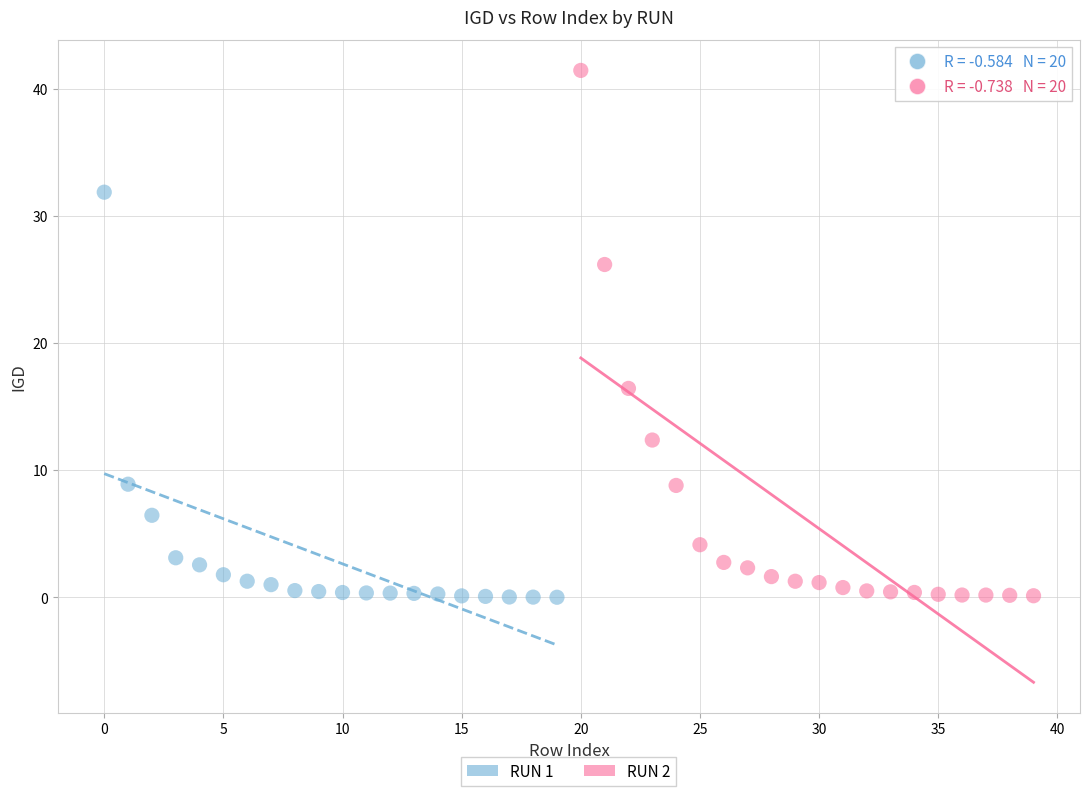

Which series has the widest spread of Y values?

RUN 2